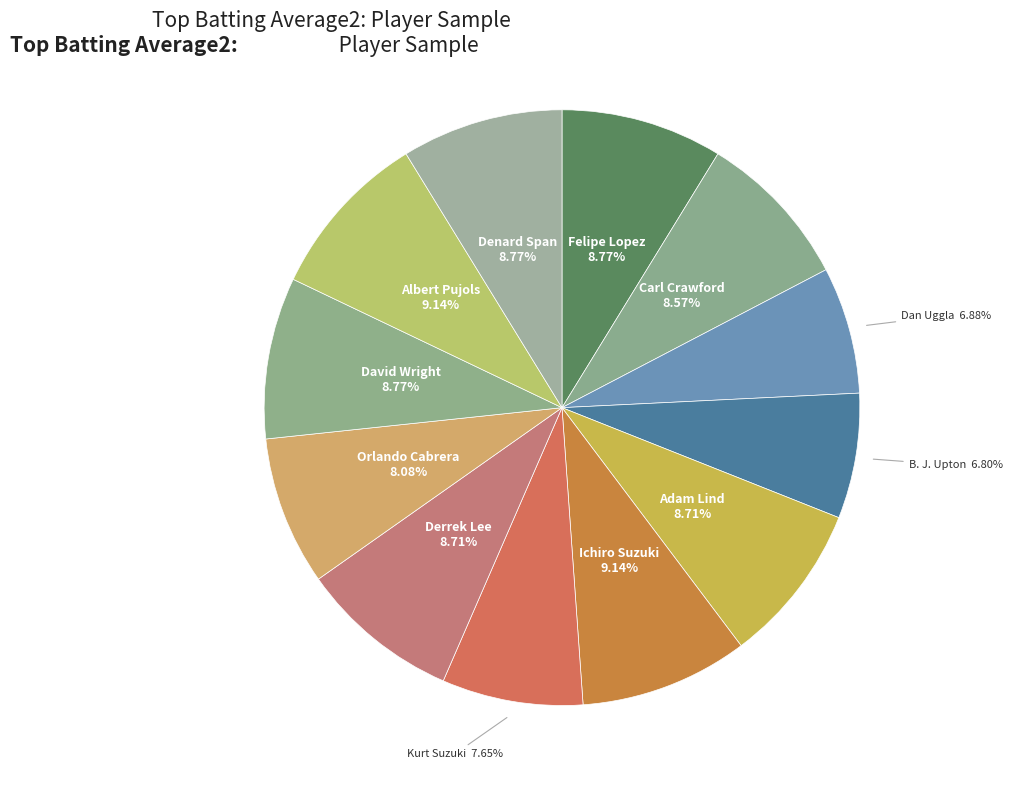

How many segments does this pie chart have?

12